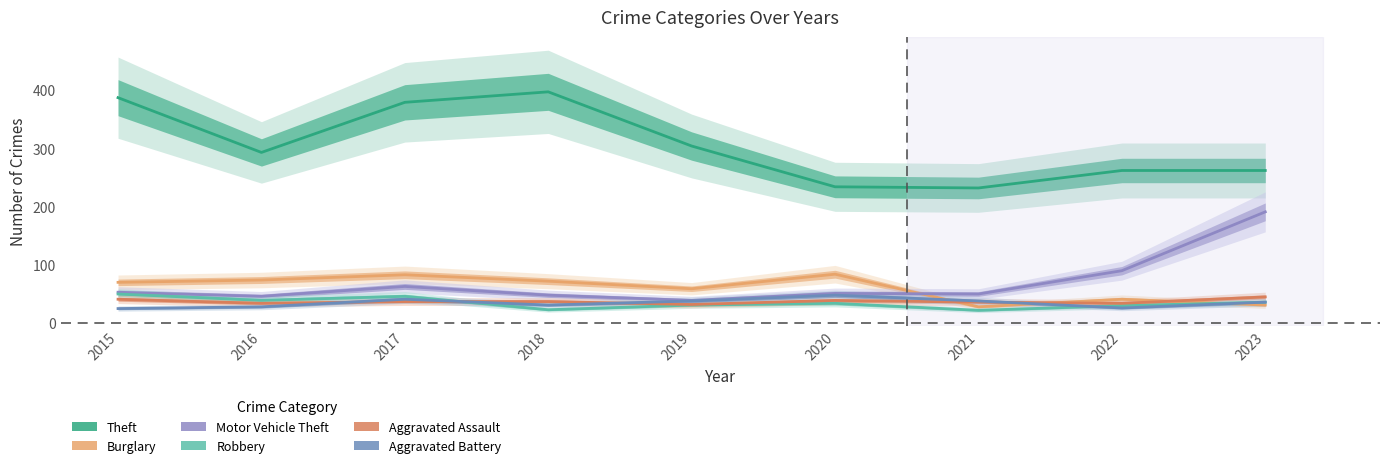

What is the lowest value of the Aggravated Battery series?

25